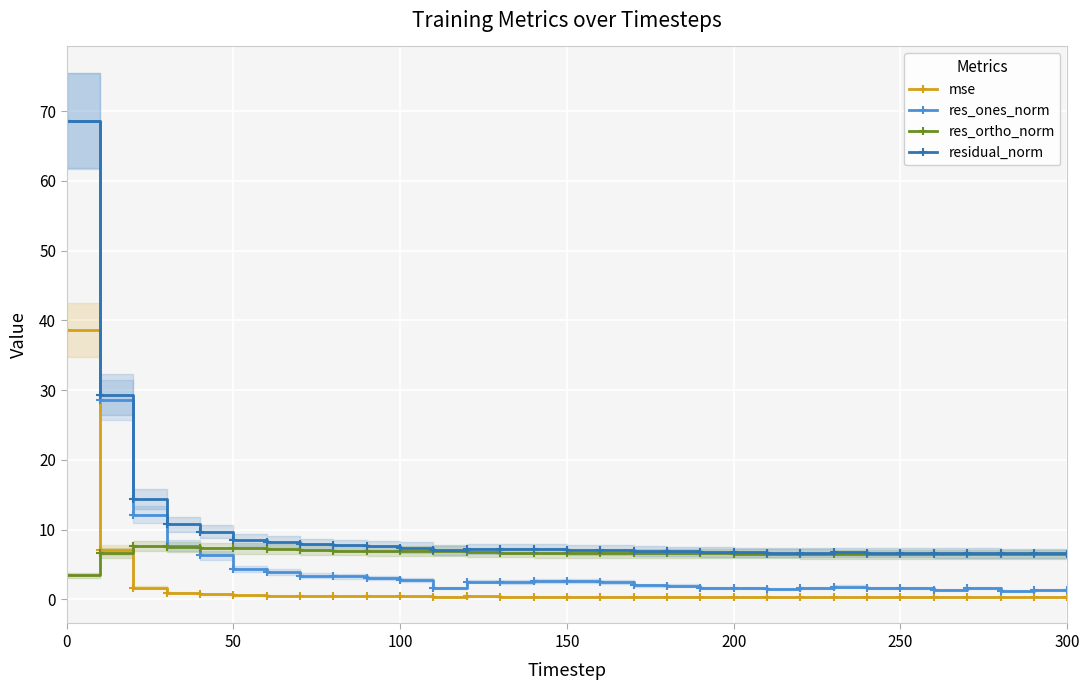

What is the greatest value displayed?

68.6